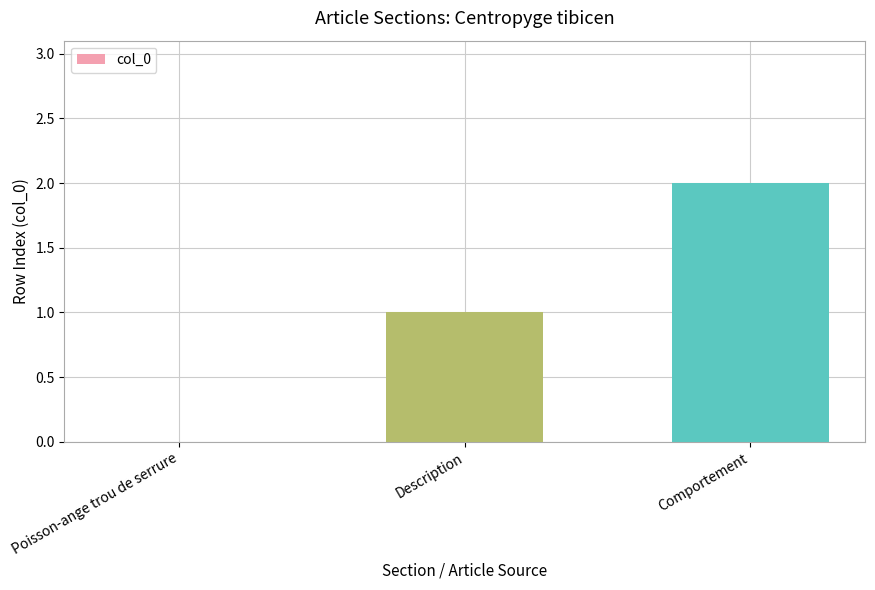

At which category does the chart reach its peak across all series?

Comportement